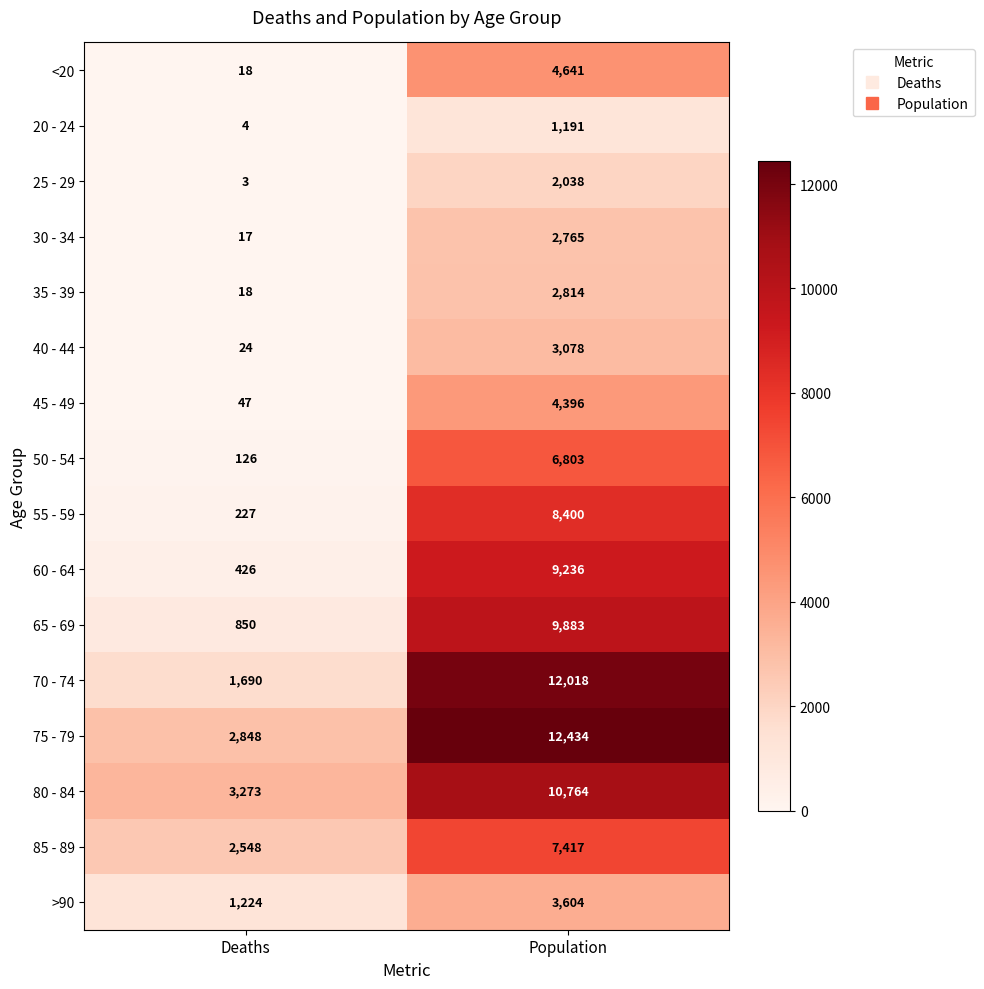

What is the maximum value shown in the chart?

12434